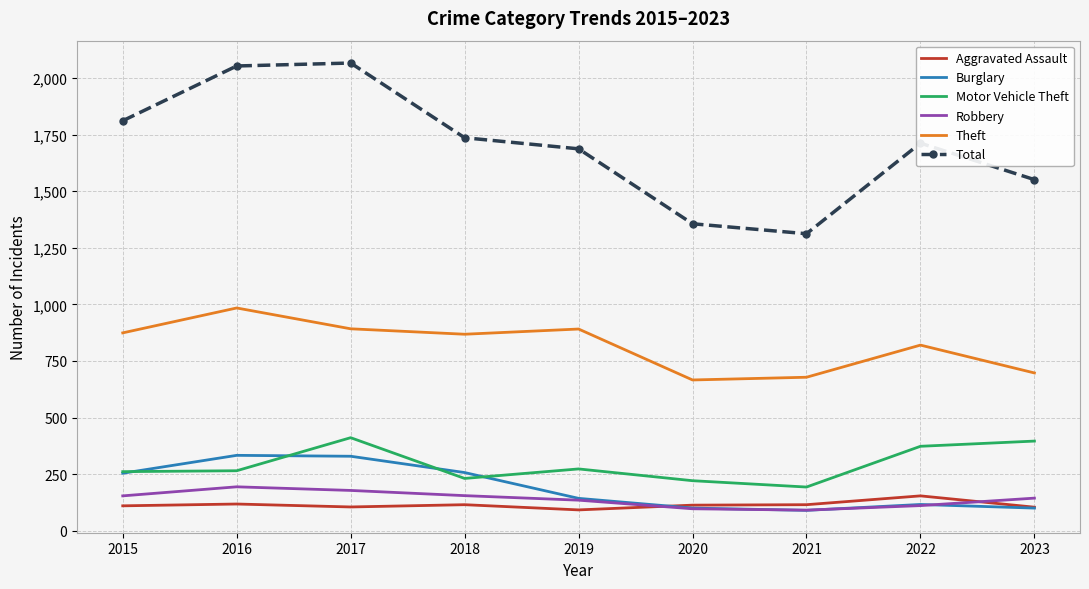

The value of Total at 2016 is 2053. True or false?

True